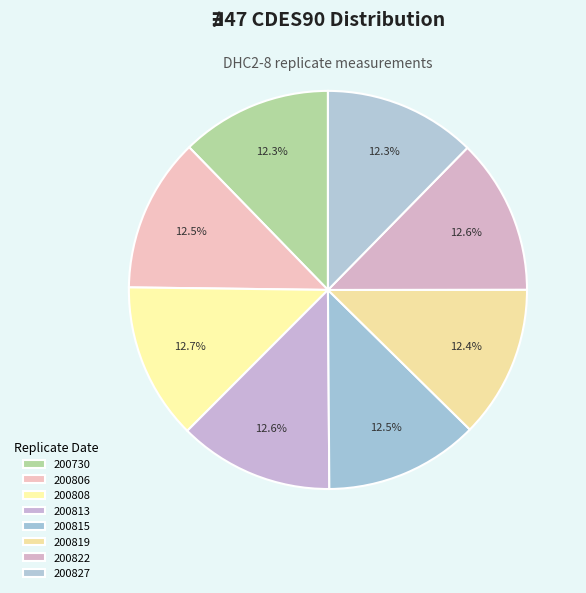

Count the number of slices in the pie.

8